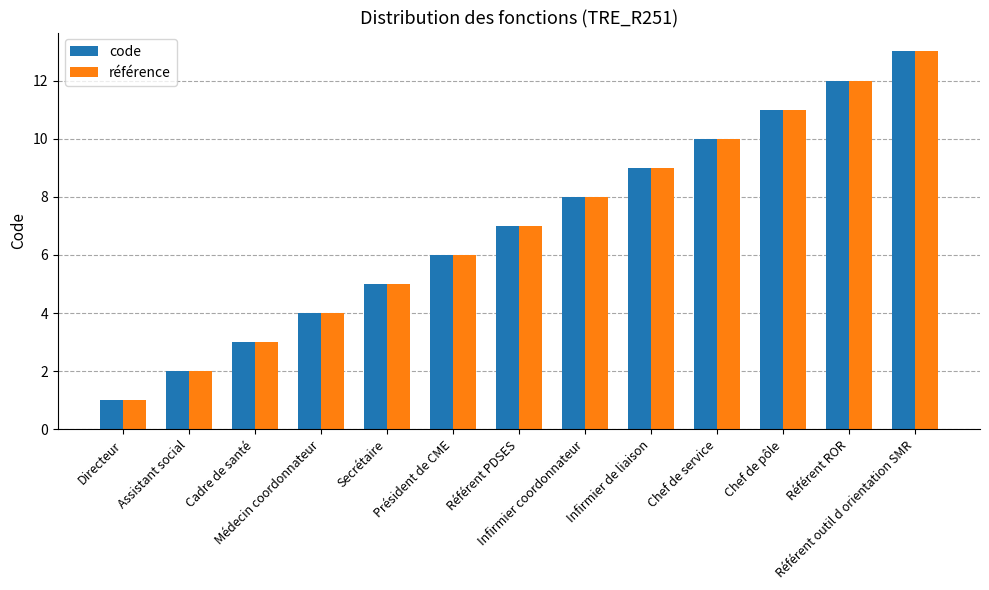

True or false: référence has a value of 2 at Directeur.

False